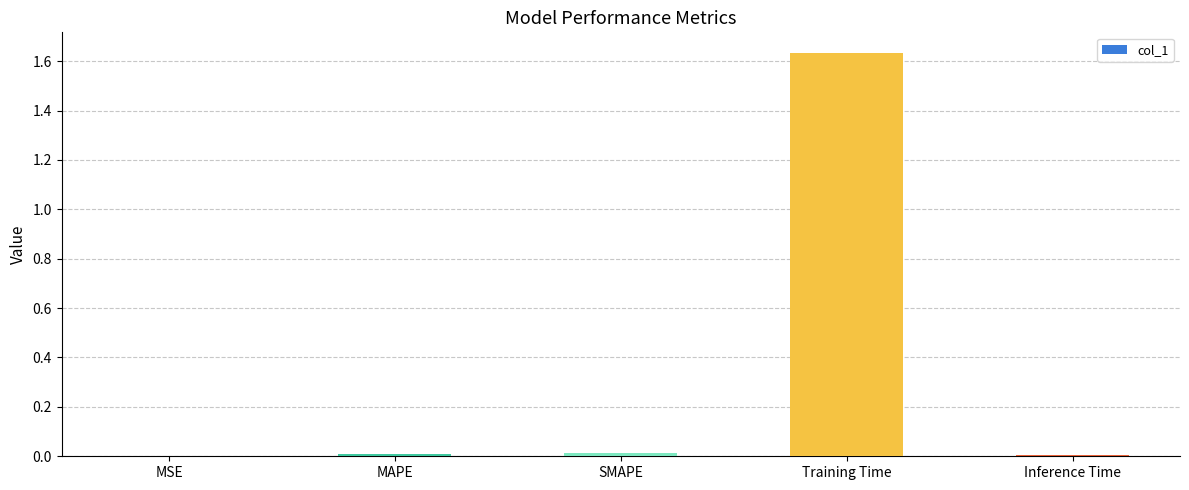

Which category has the highest value across all series?

Training Time